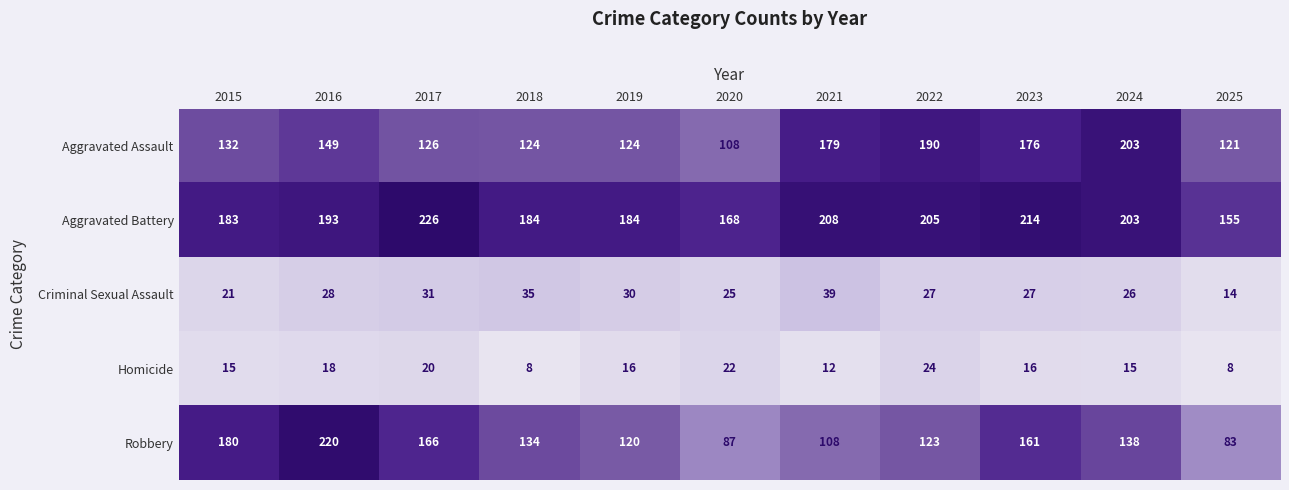

Is the value of Aggravated Battery at 2024 greater than the value of Robbery at 2018?

Yes